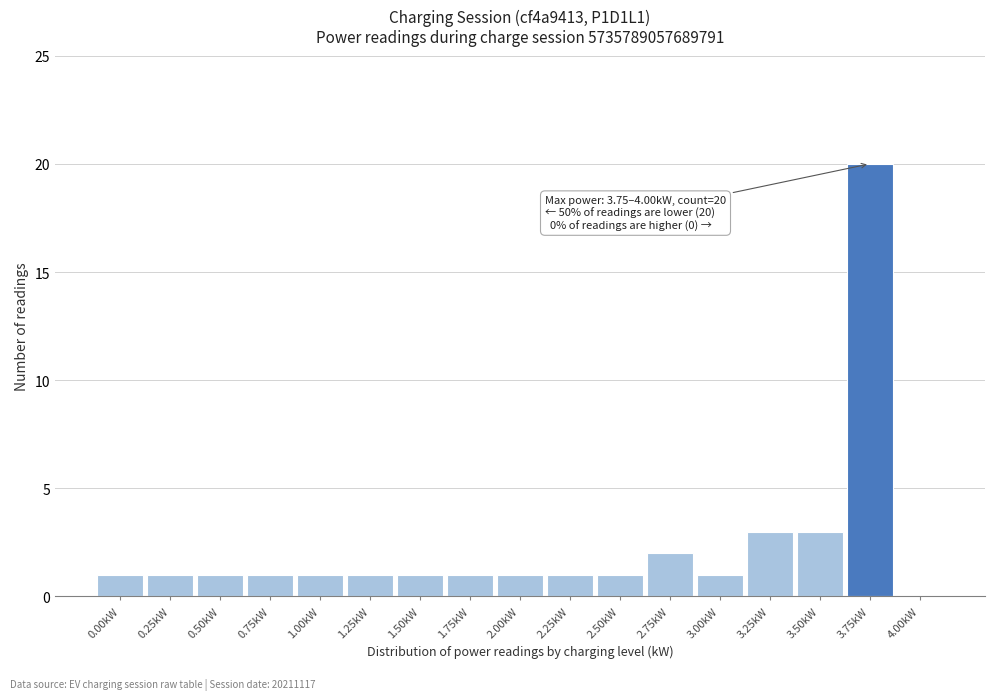

Reading left to right, transcribe all the data shown in this chart.

0.00kW=1	0.25kW=1	0.50kW=1	0.75kW=1	1.00kW=1	1.25kW=1	1.50kW=1	1.75kW=1	2.00kW=1	2.25kW=1	2.50kW=1	2.75kW=2	3.00kW=1	3.25kW=3	3.50kW=3	3.75kW=20	4.00kW=0